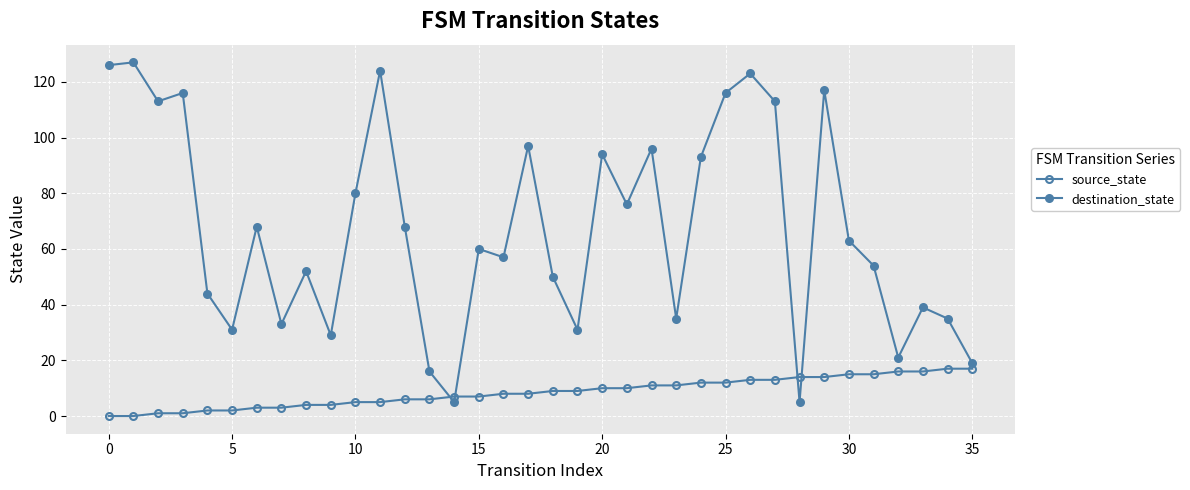

How many interior local peaks does the destination_state series have?

12